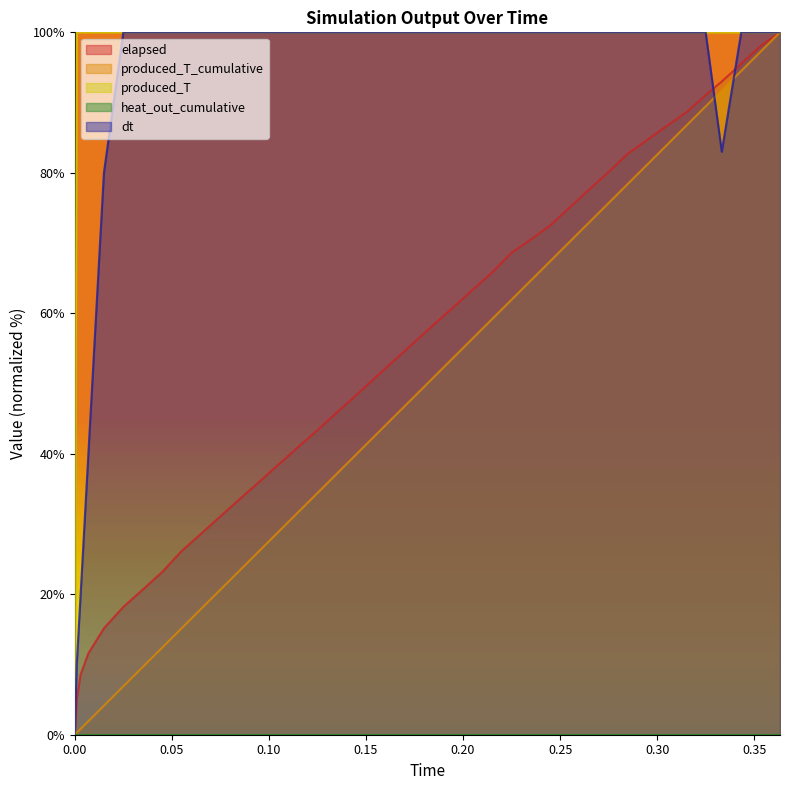

What is the total value across all series at 0.135?

283.0